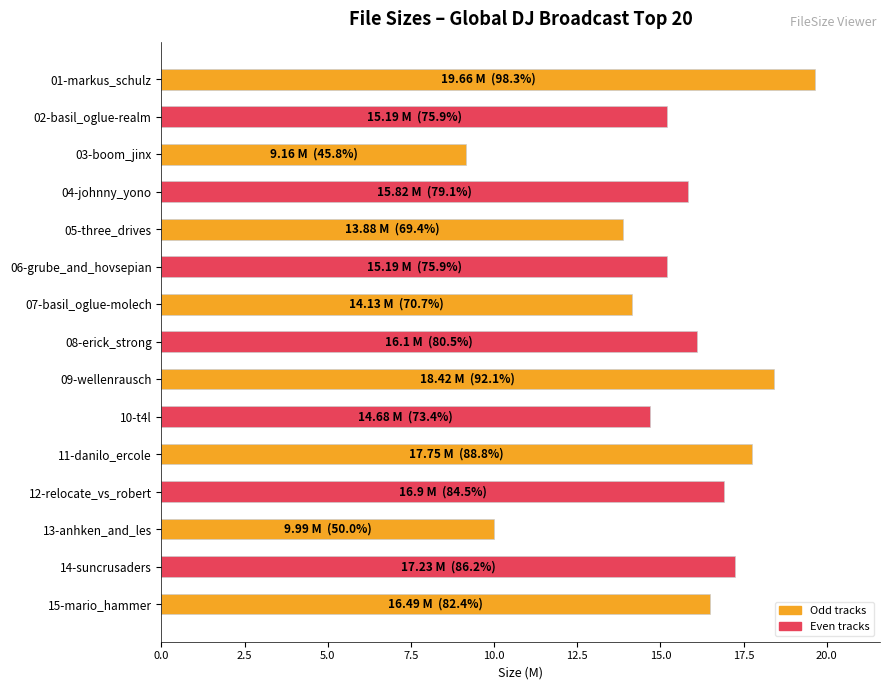

At which category does the chart reach its minimum across all series?

03-boom_jinx